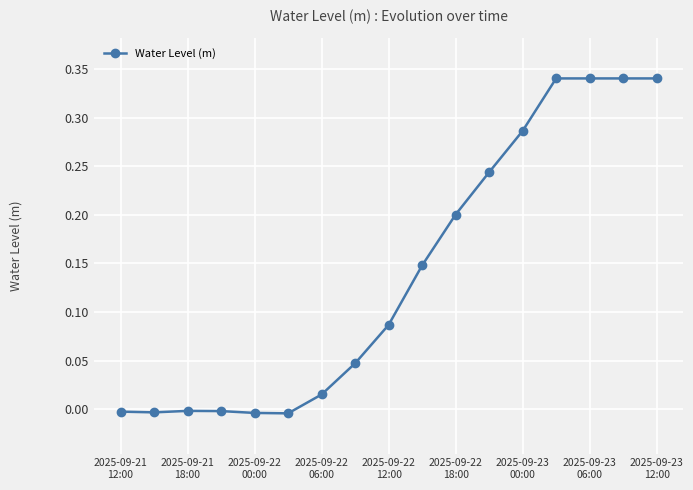

What is the difference between the maximum and minimum values?

0.3